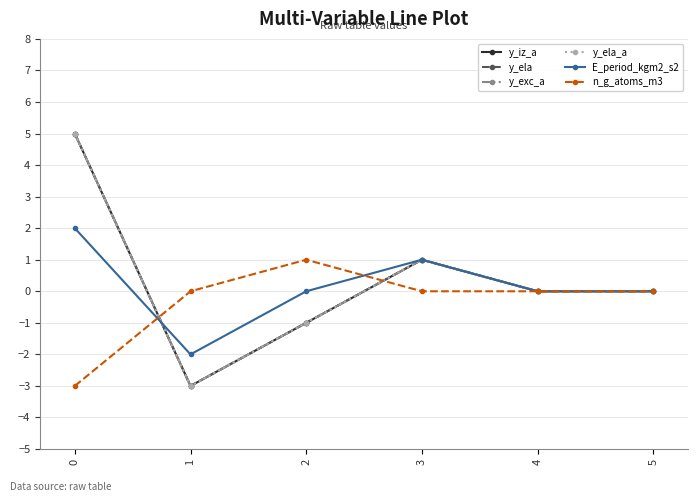

What is the difference between the maximum and minimum values in the y_ela_a series?

8